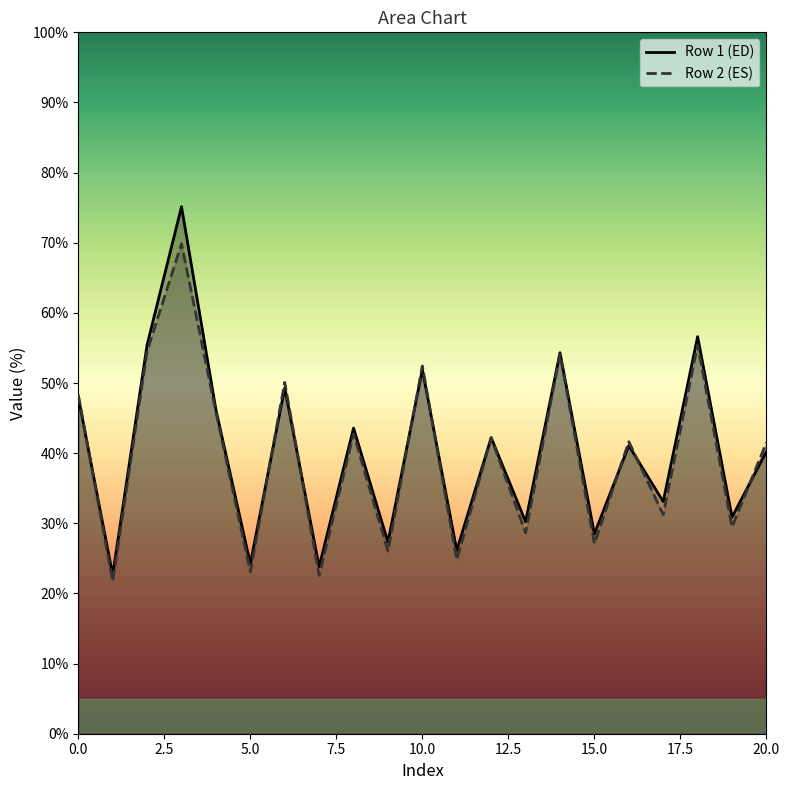

How many distinct data groups are displayed?

2